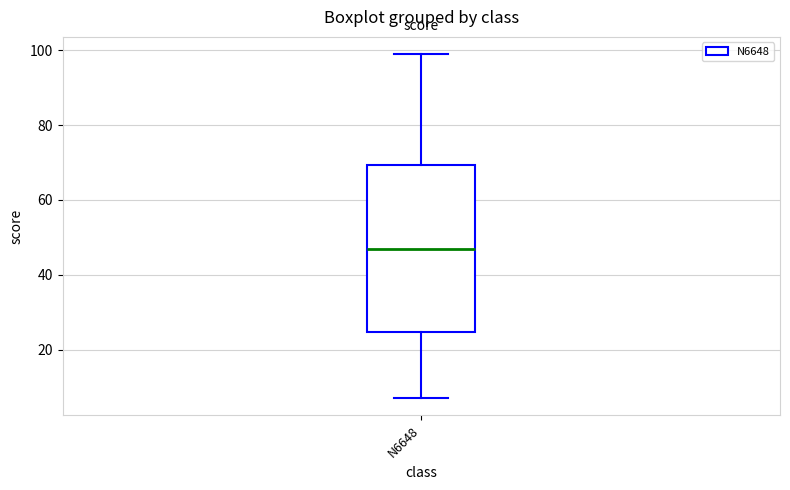

Read this box plot against the y-axis: the position of the median line, the range covered by the box, and the ends of both whiskers. The values are not printed on the chart, so give them approximately, as read against the axis.

median 48, box 24 to 70, whiskers 8 to 100